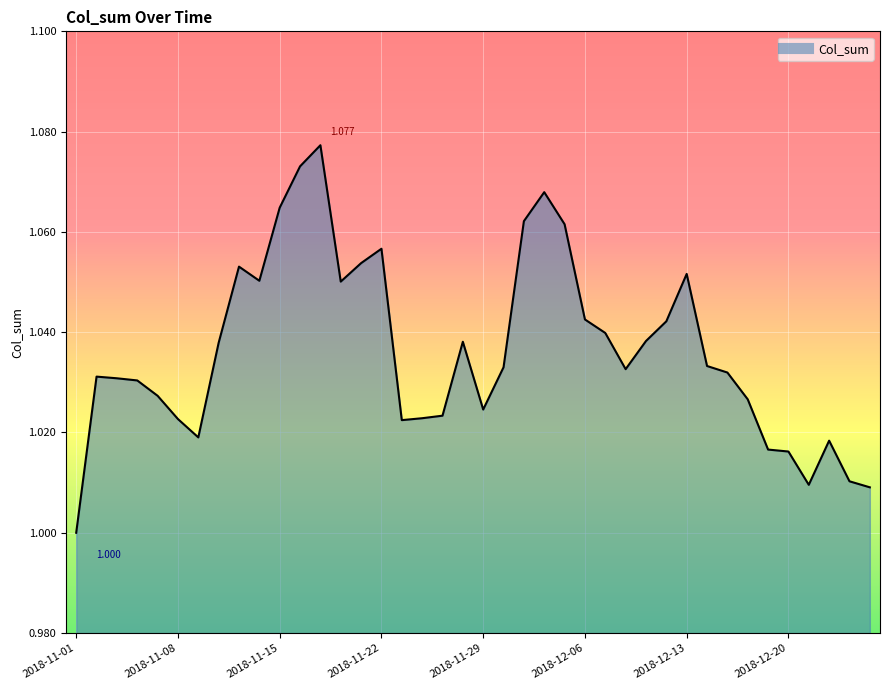

Which category has the highest value across all series?

2018-11-19